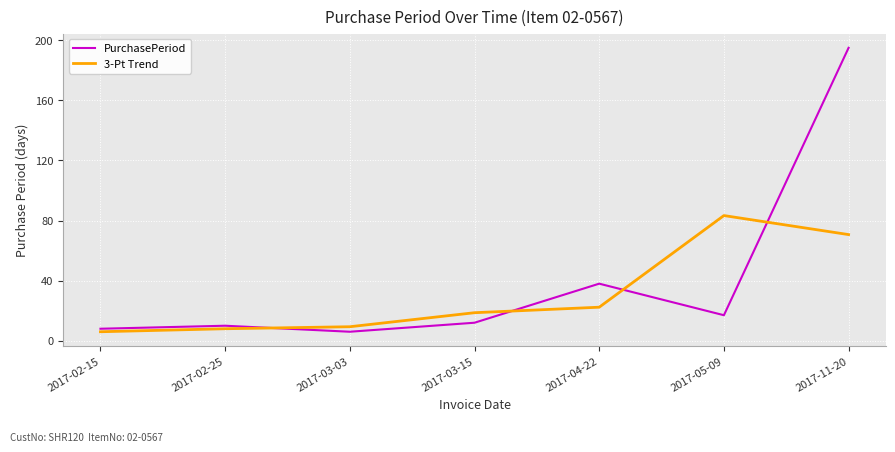

Rank the series at 2017-02-15 from lowest to highest value.

3-Pt Trend, PurchasePeriod